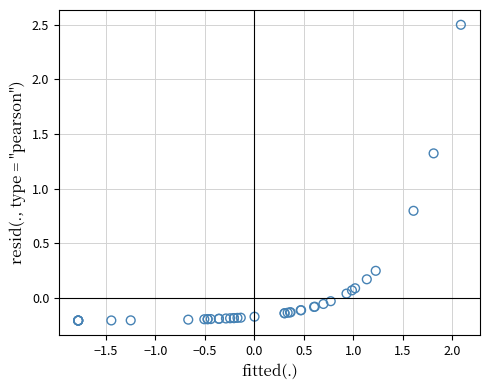

What Y value in the scatter plot is closest to 1?

0.8